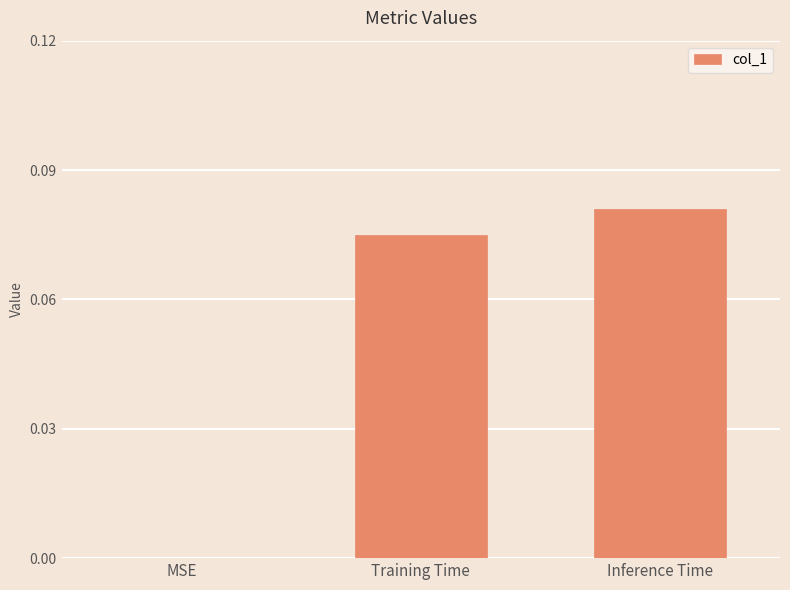

At which category does the chart reach its peak across all series?

Inference Time